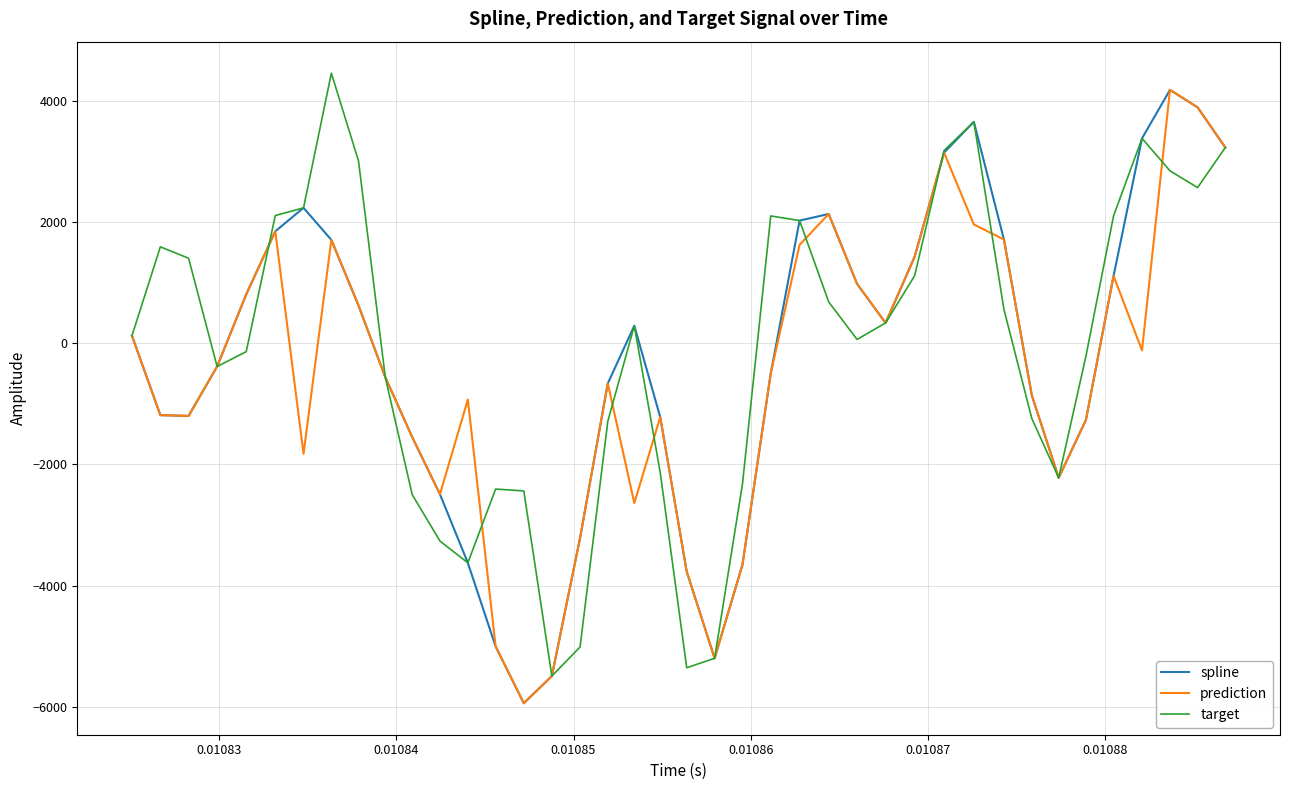

Does the chart have visible grid lines?

Yes